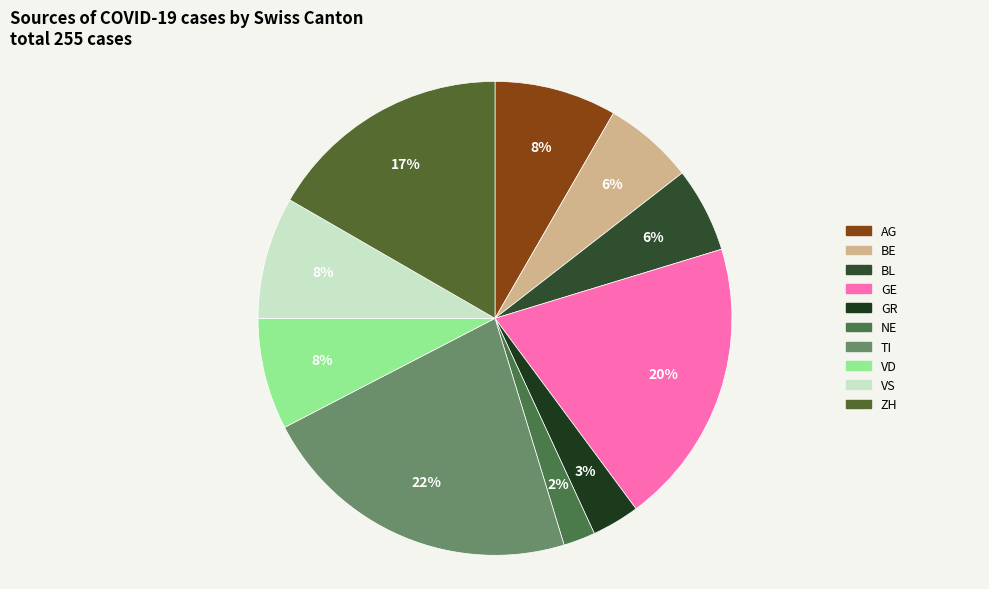

What percentage is the GR slice, to the nearest percent?

3%